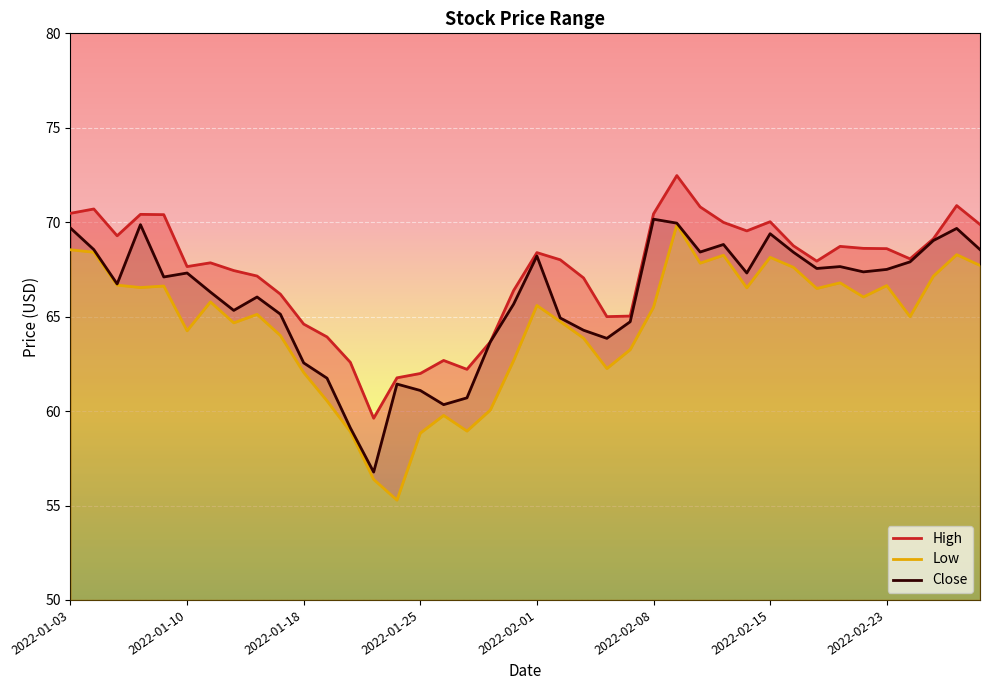

List the labels in order of Close value, smallest first.

2022-01-21, 2022-01-20, 2022-01-26, 2022-01-27, 2022-01-25, 2022-01-24, 2022-01-19, 2022-01-18, 2022-01-28, 2022-02-04, 2022-02-03, 2022-02-07, 2022-02-02, 2022-01-14, 2022-01-12, 2022-01-31, 2022-01-13, 2022-01-11, 2022-01-05, 2022-01-07, 2022-01-10, 2022-02-14, 2022-02-22, 2022-02-23, 2022-02-17, 2022-02-18, 2022-02-24, 2022-02-01, 2022-02-16, 2022-02-10, 2022-01-04, 2022-03-01, 2022-02-11, 2022-02-25, 2022-02-15, 2022-02-28, 2022-01-03, 2022-01-06, 2022-02-09, 2022-02-08